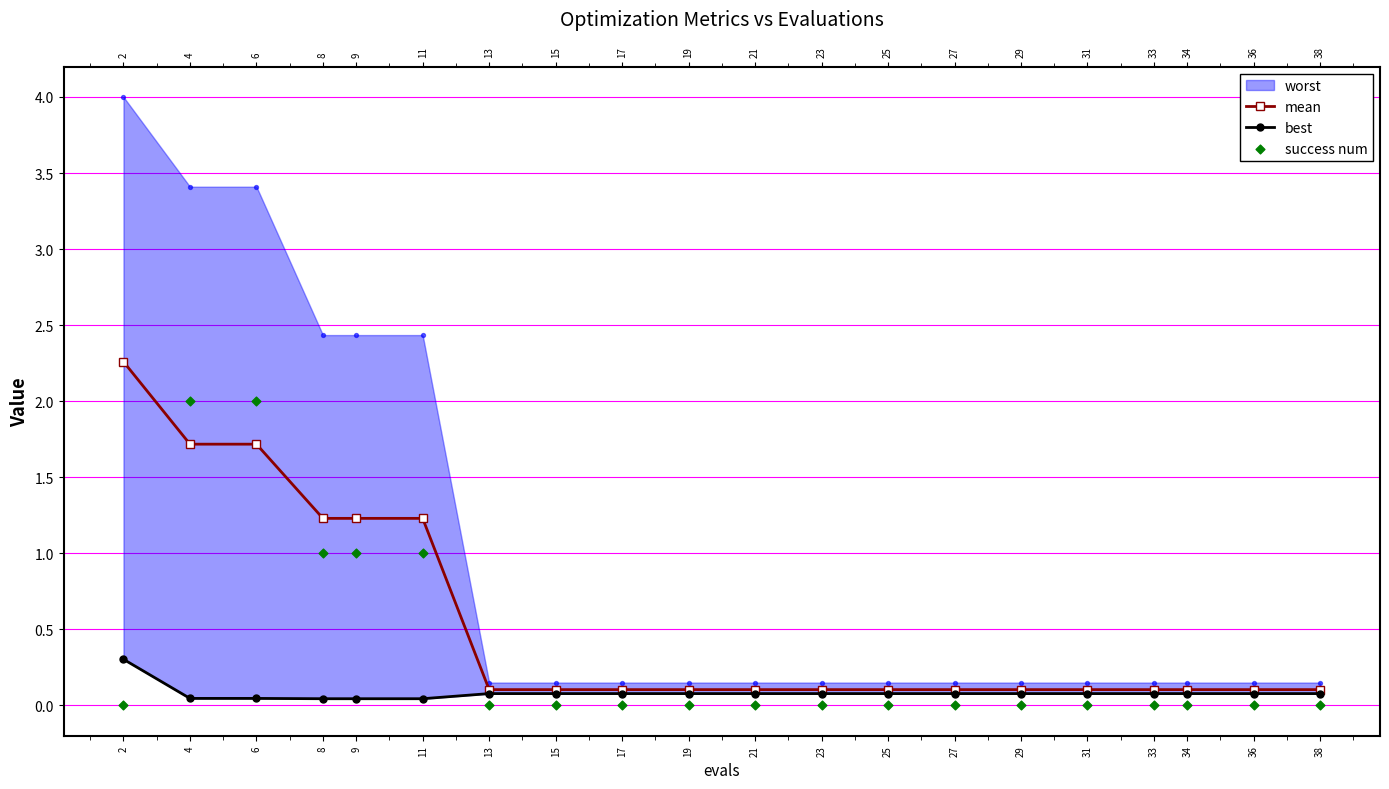

What is the value of the mean point at the 12th from the left?

0.1